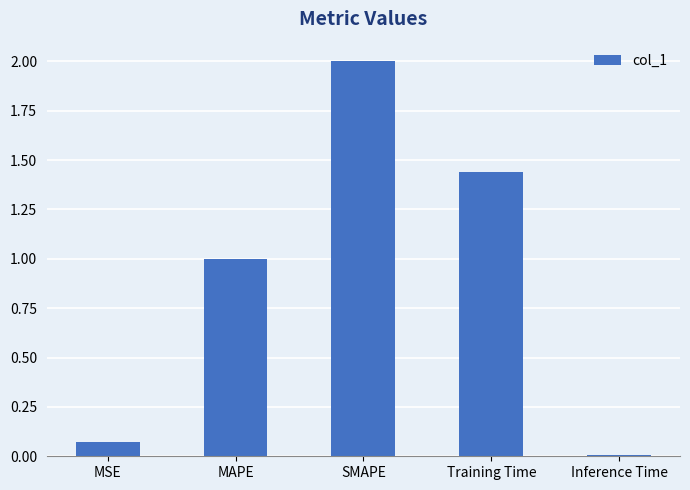

Where does the data first go above 1?

MAPE